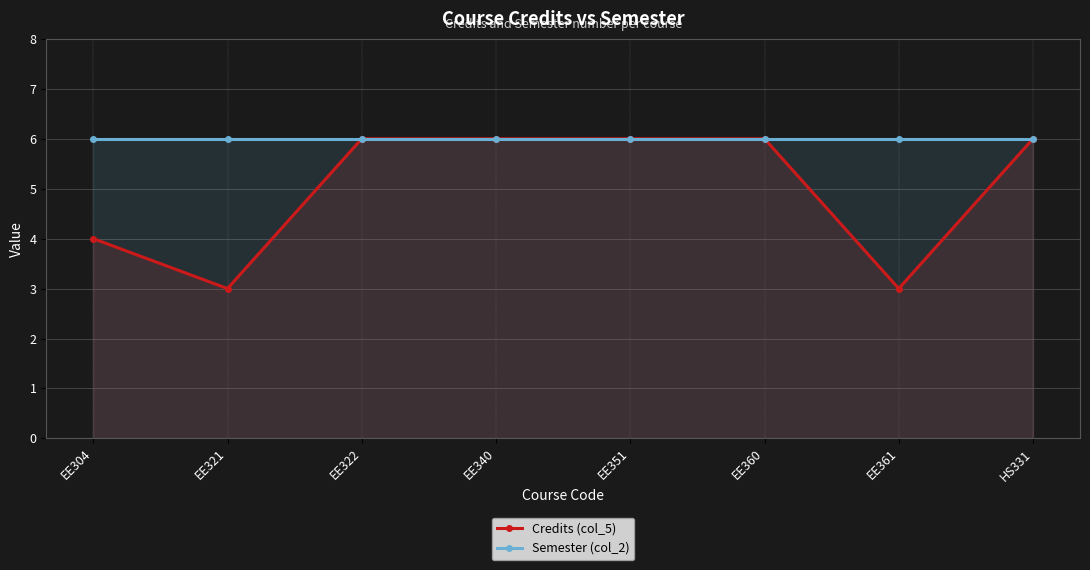

True or false: Credits (col_5) and Semester (col_2) cross at least once.

False